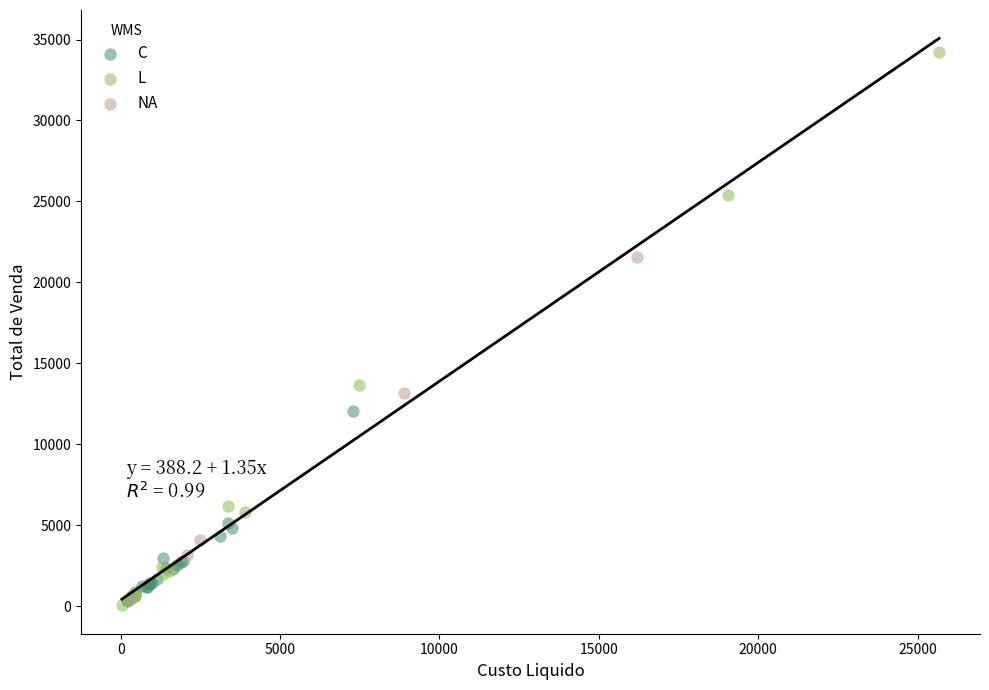

Which series has the widest spread of Y values?

L